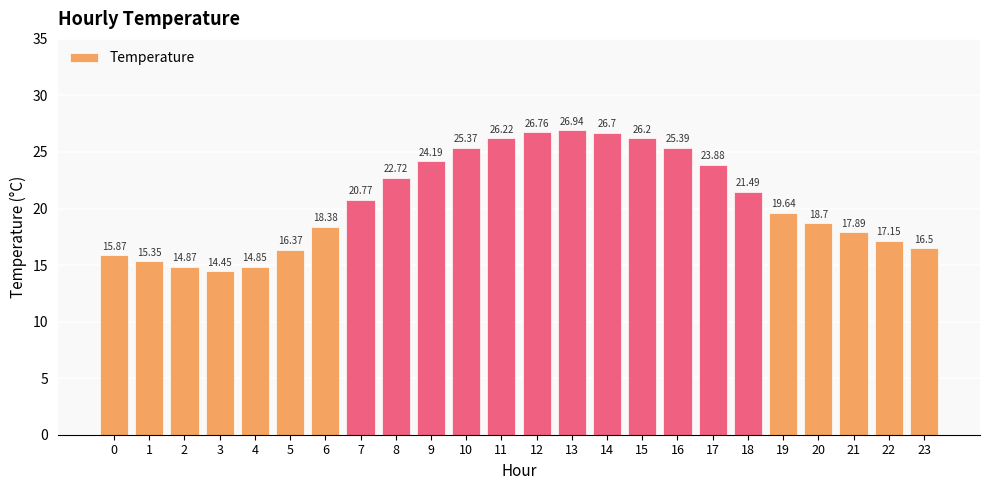

What value does the data have at 12?

26.8